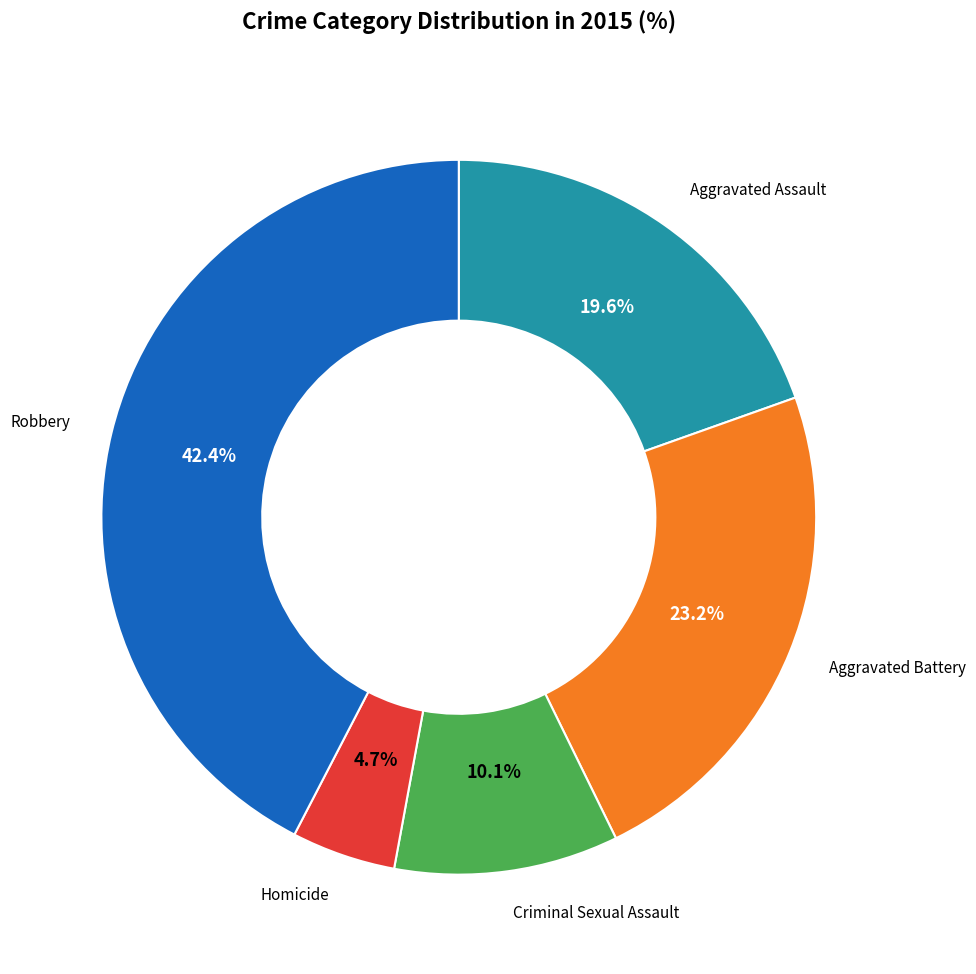

Is there a majority slice in this chart?

No